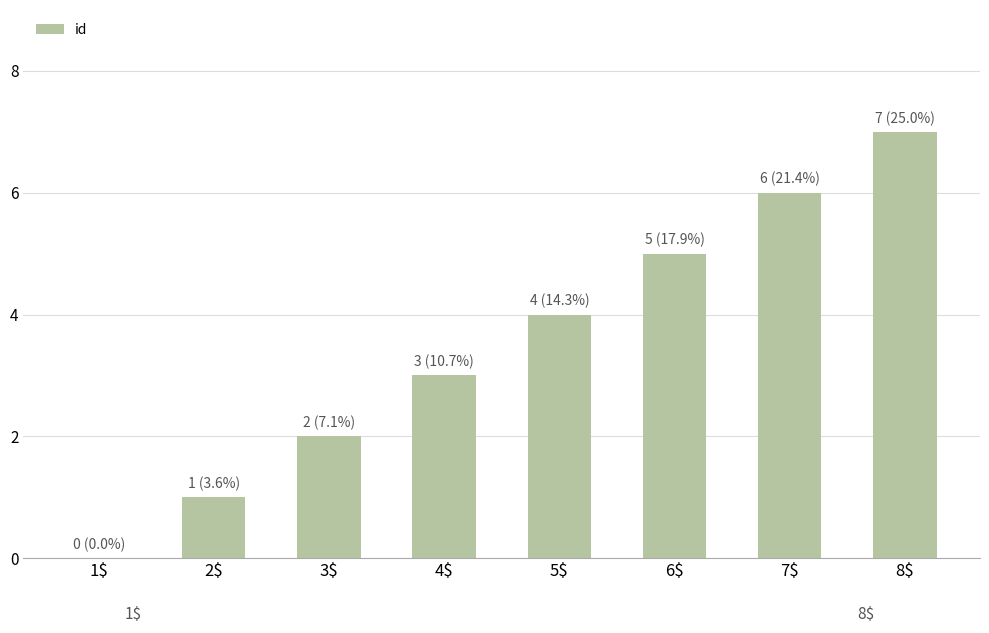

What is the ratio of the value at 6$ to the value at 8$?

0.7